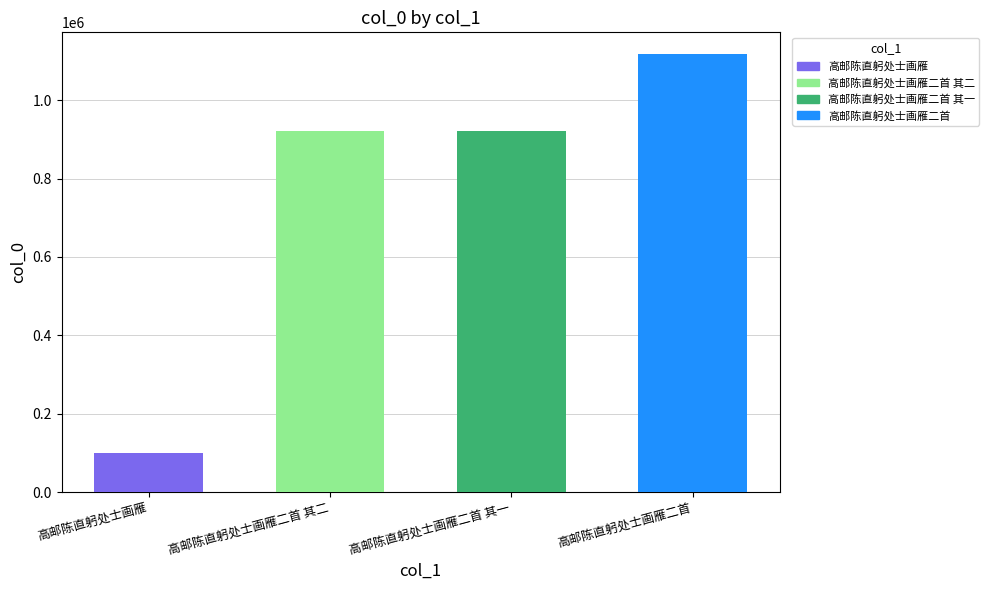

Reading left to right, extract all data points from this chart.

高邮陈直躬处士画雁=100770	高邮陈直躬处士画雁二首 其二=921378	高邮陈直躬处士画雁二首 其一=921377	高邮陈直躬处士画雁二首=1116786